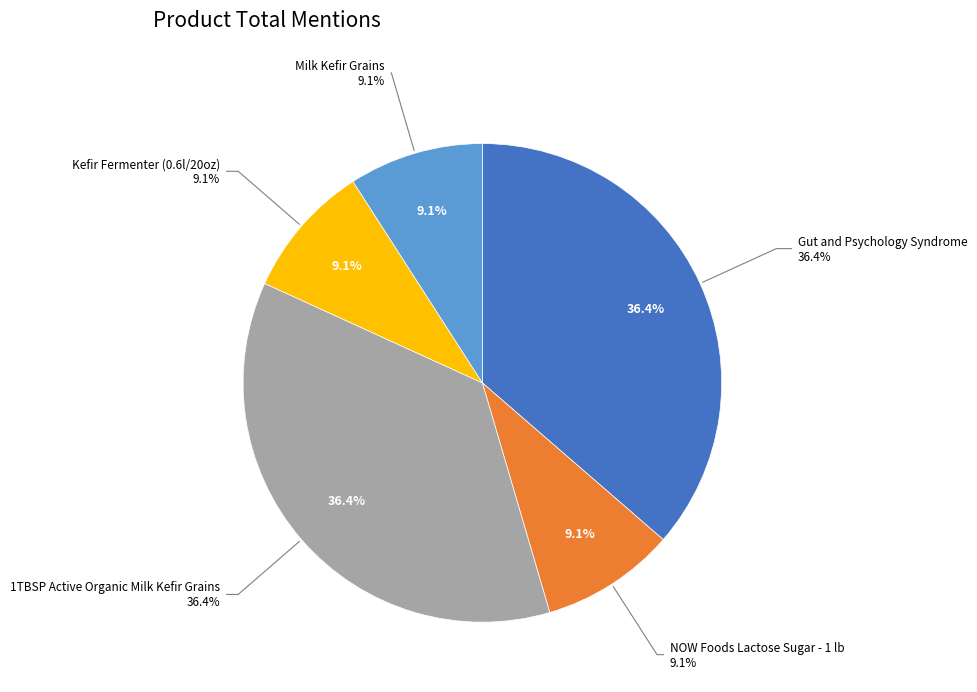

True or false: 1TBSP Active Organic Milk Kefir Grains accounts for 36% of the total.

True